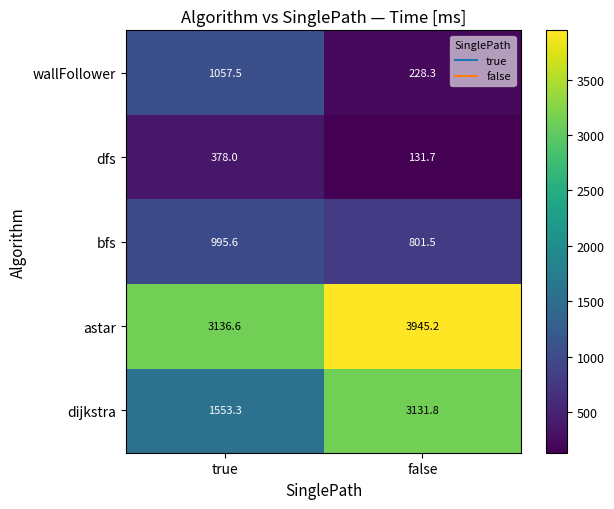

What is the spread (max minus min) of values at true?

2758.6